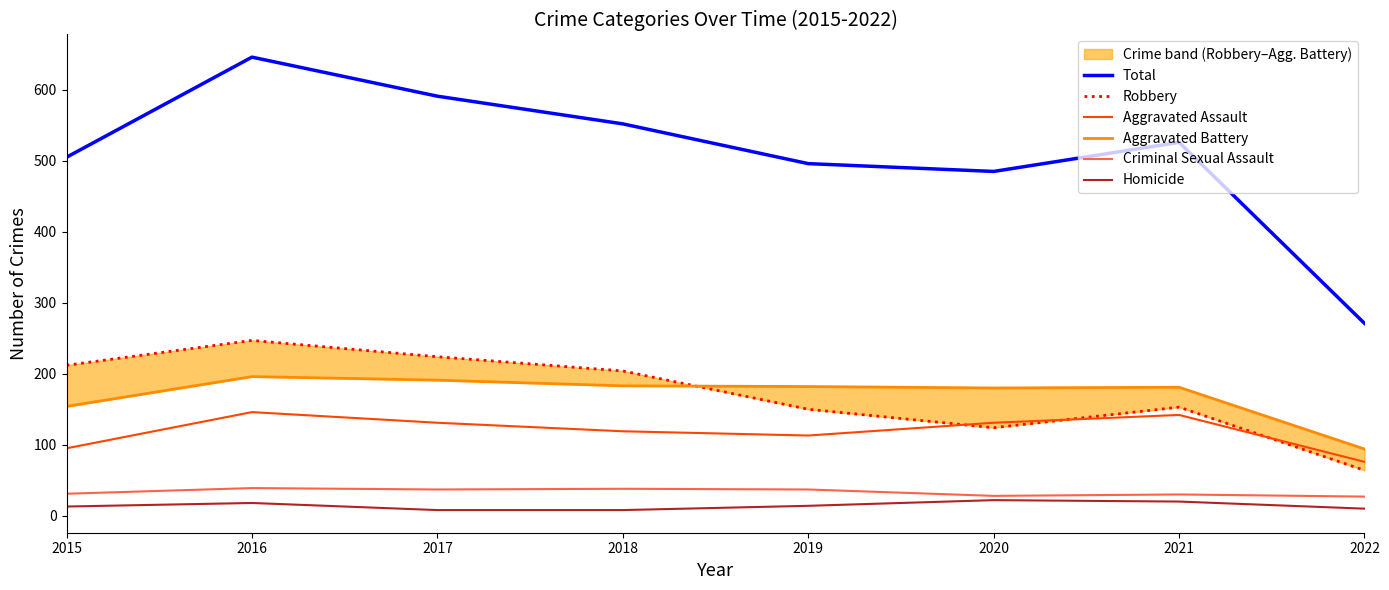

What is the sum of all Robbery values?

1378